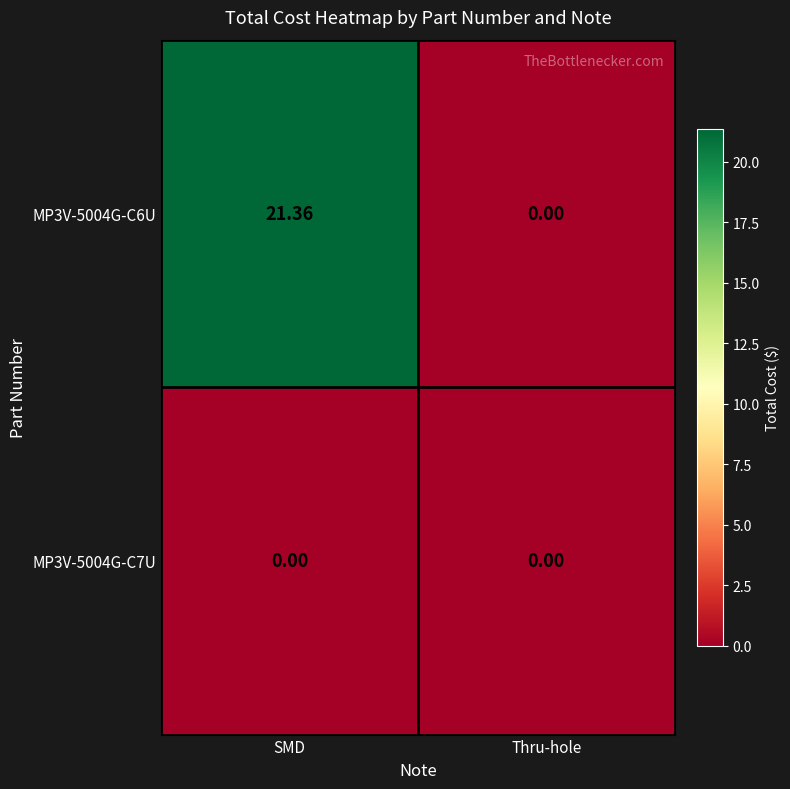

Which category has the lowest value in the MP3V-5004G-C6U series?

Thru-hole